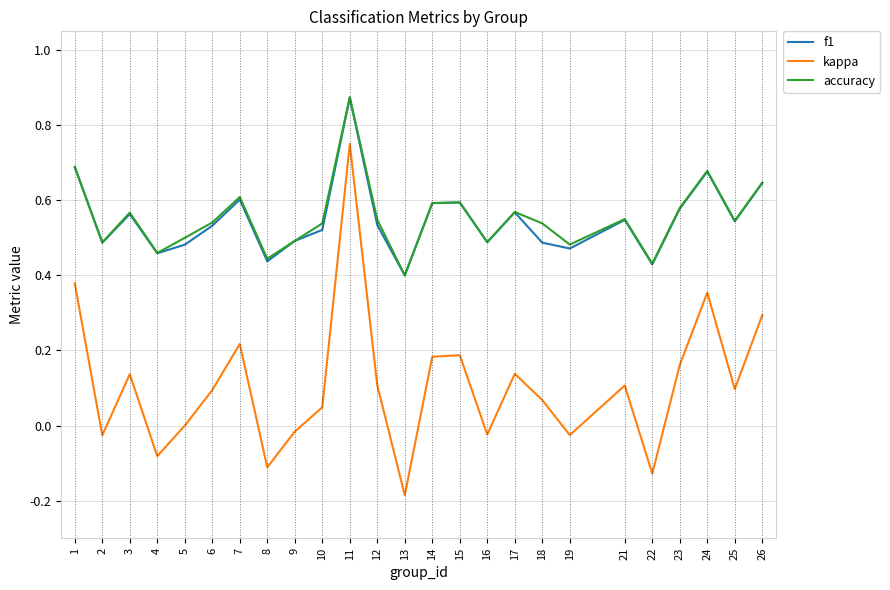

True or false: accuracy and kappa cross at least once.

False